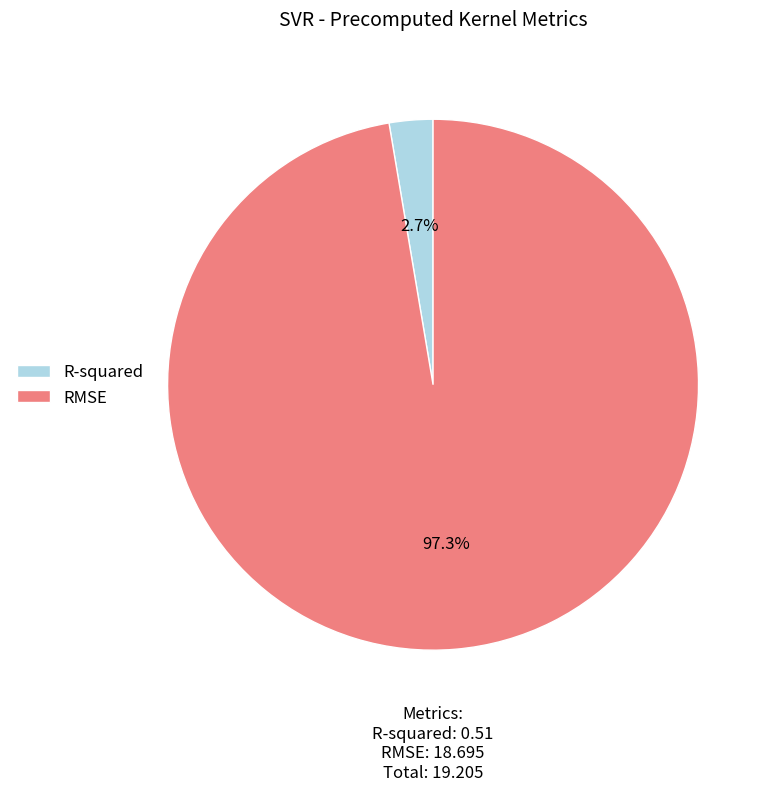

Is RMSE the majority of the pie?

Yes